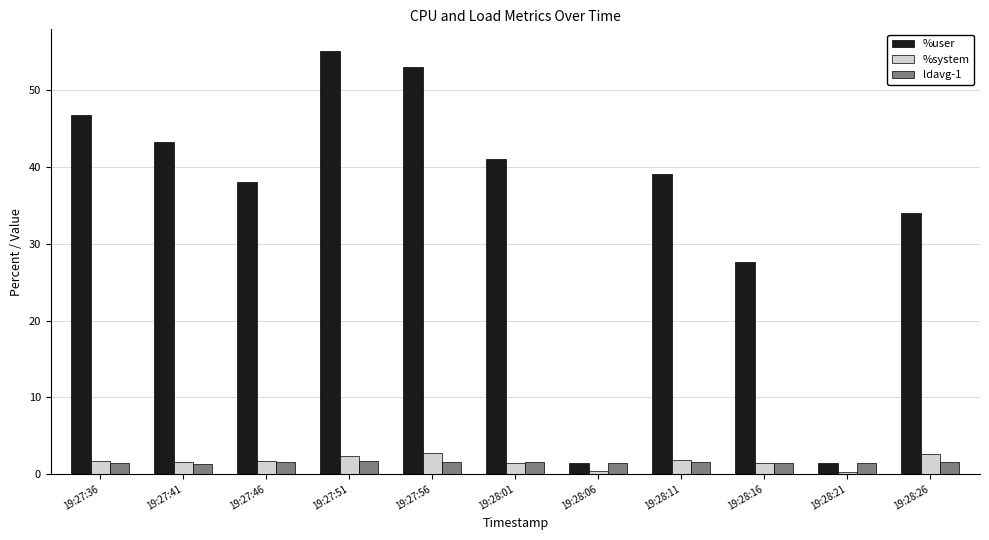

What is the sum of all %system values?

18.0